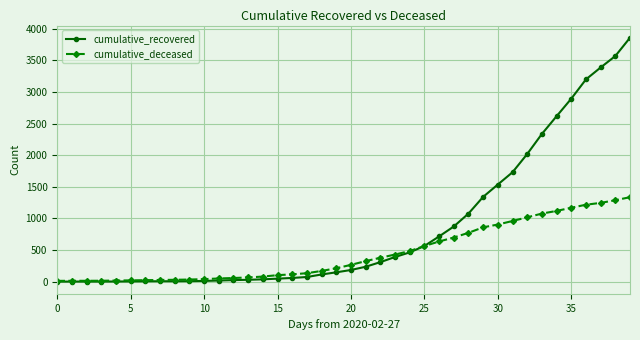

Rank the series by their maximum value, from highest to lowest.

cumulative_recovered, cumulative_deceased